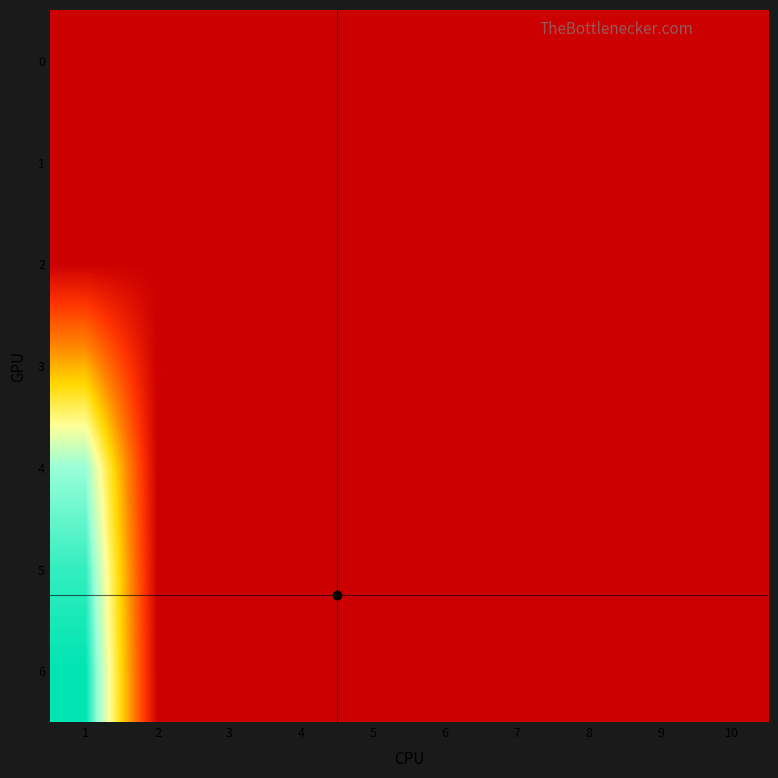

Which label corresponds to the smallest value in the chart?

1